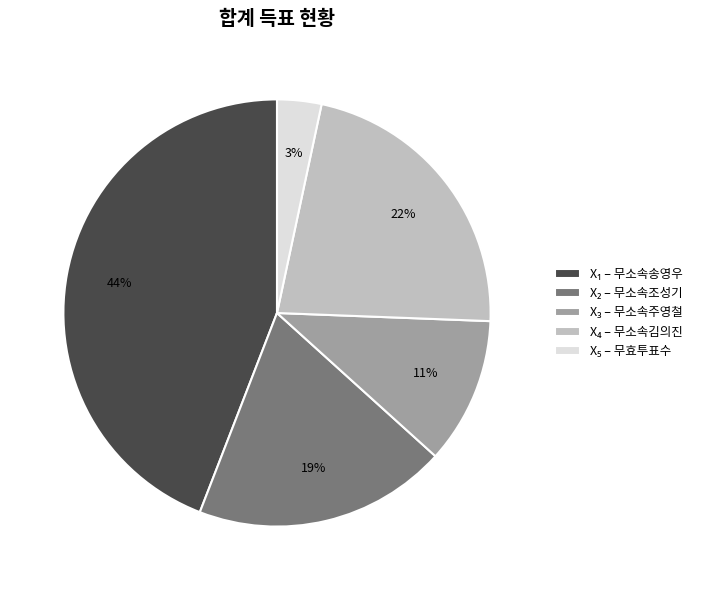

How many segments does this pie chart have?

5